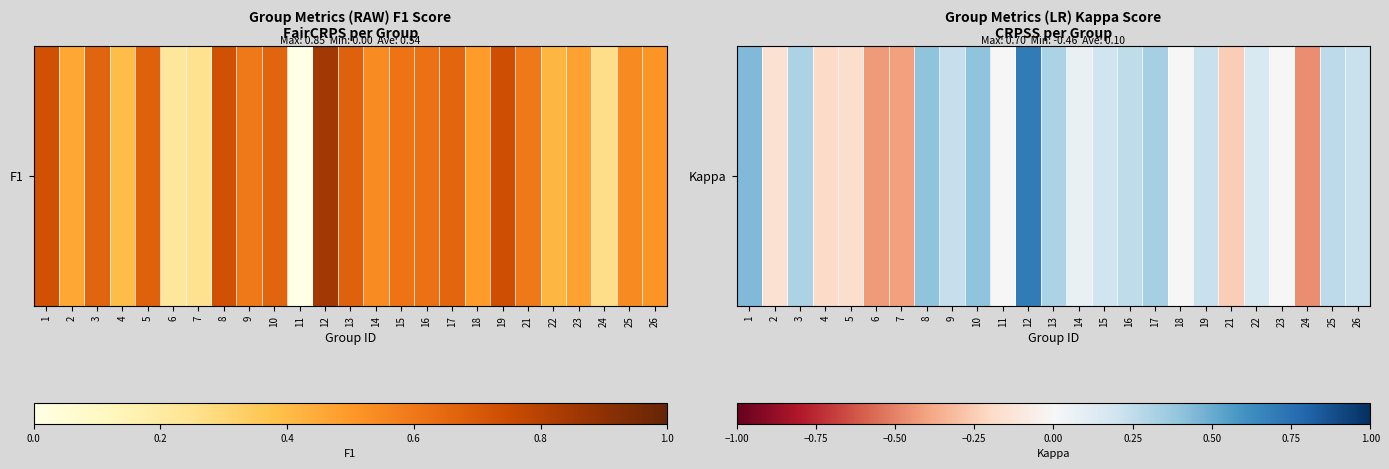

What is the difference between the second highest and minimum values?

0.9